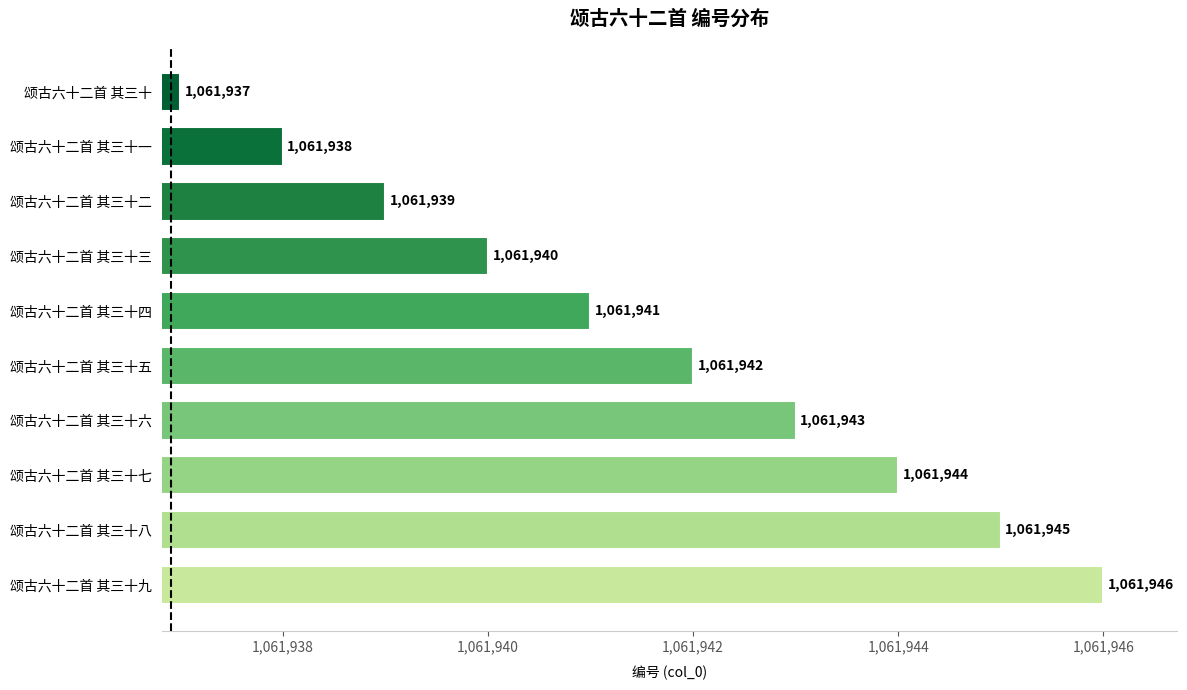

Reading top to bottom, list all the values displayed in this chart.

1061937	1061938	1061939	1061940	1061941	1061942	1061943	1061944	1061945	1061946